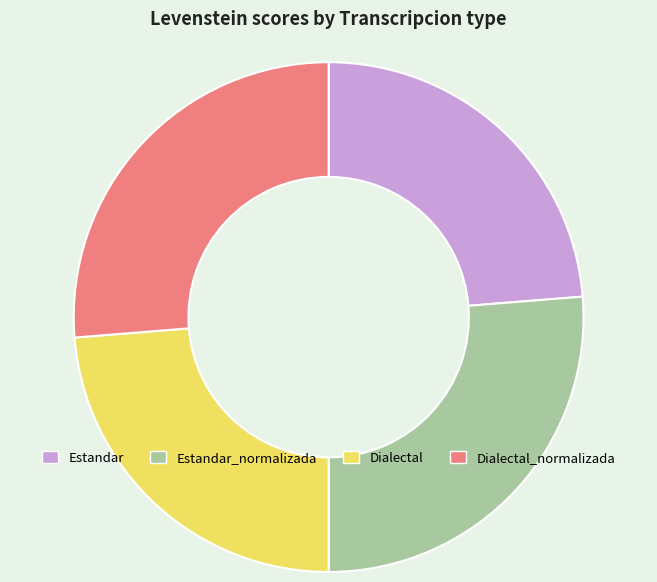

True or false: Dialectal accounts for 24% of the total.

True